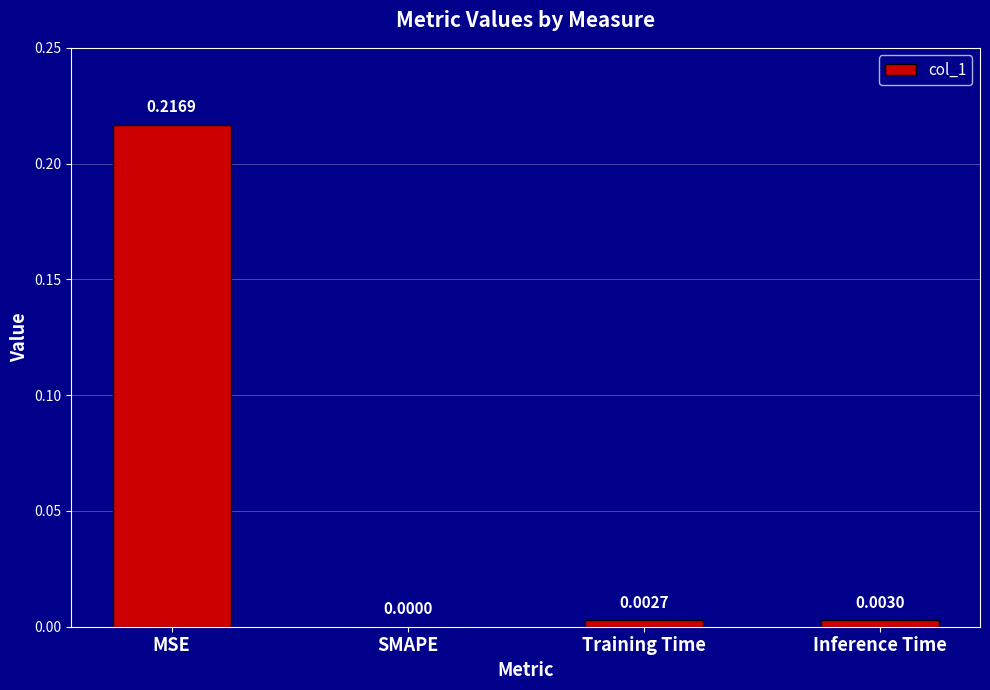

Are the bars horizontal?

No